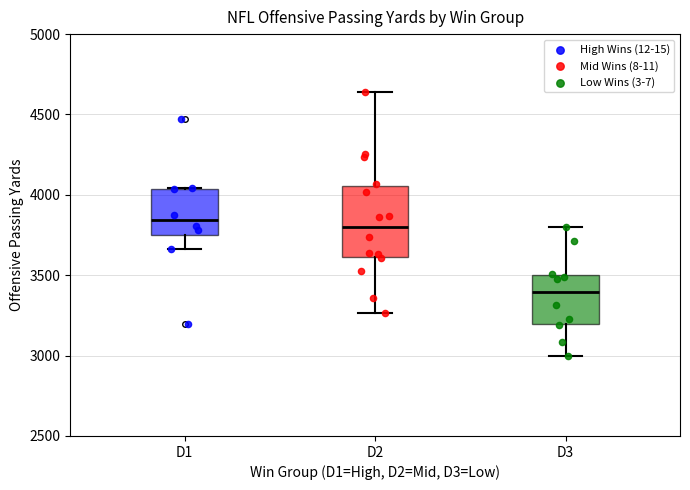

Comparing the boxes themselves (not the whiskers), which one is the tallest?

D2